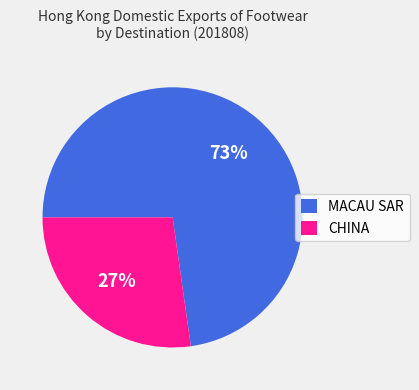

To the nearest percent, what portion does MACAU SAR represent?

73%